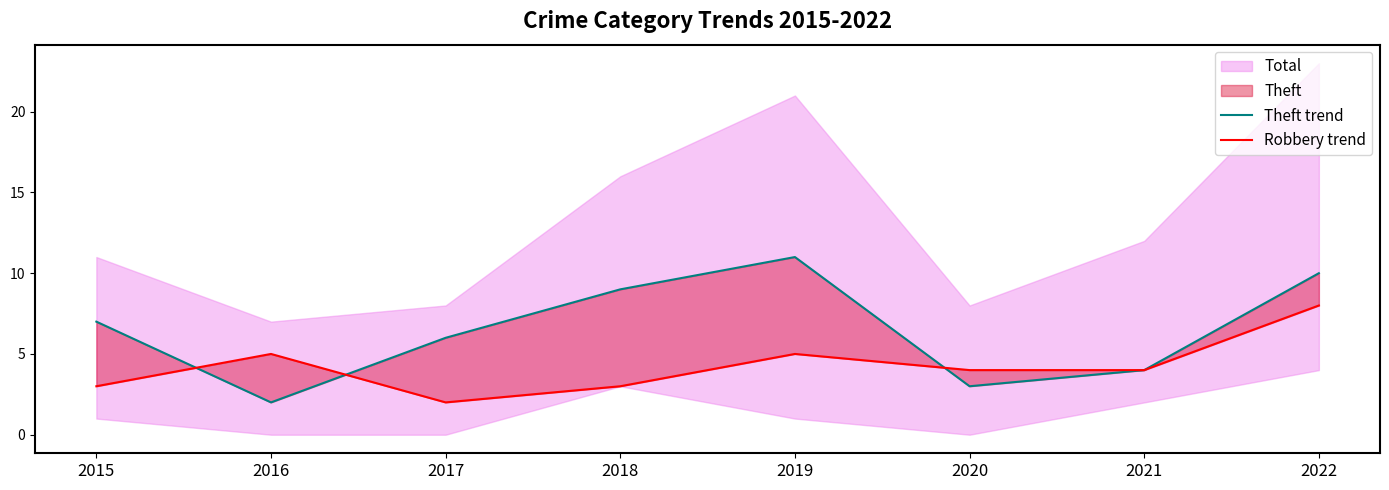

True or false: Theft trend and Robbery trend cross at least once.

True